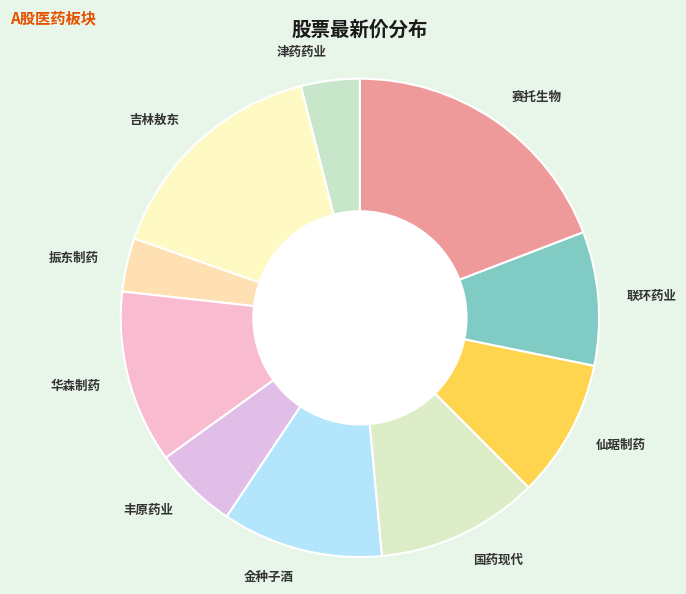

How many slices are in this pie chart?

10